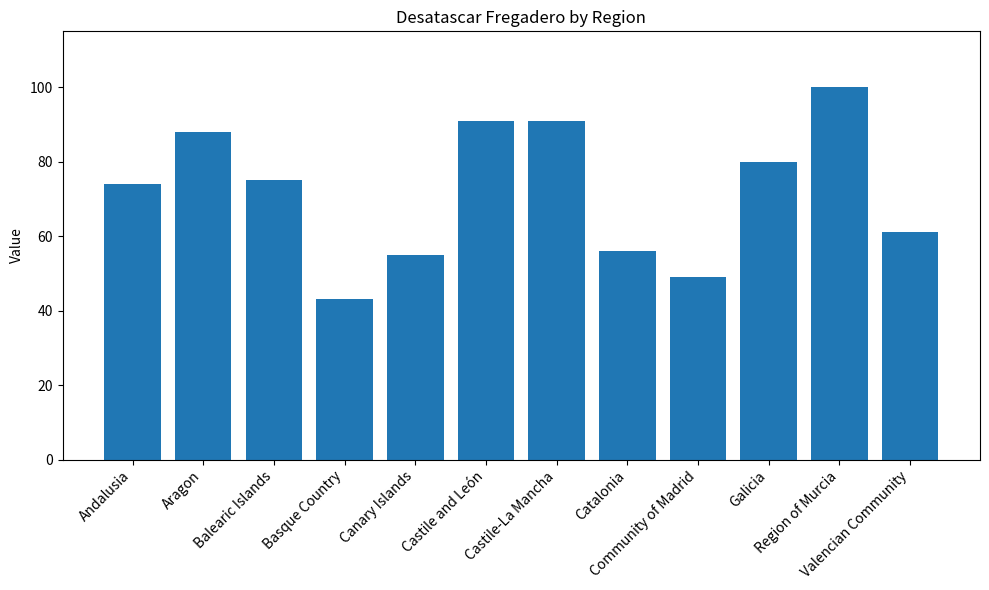

What is the approximate value at Catalonia?

56